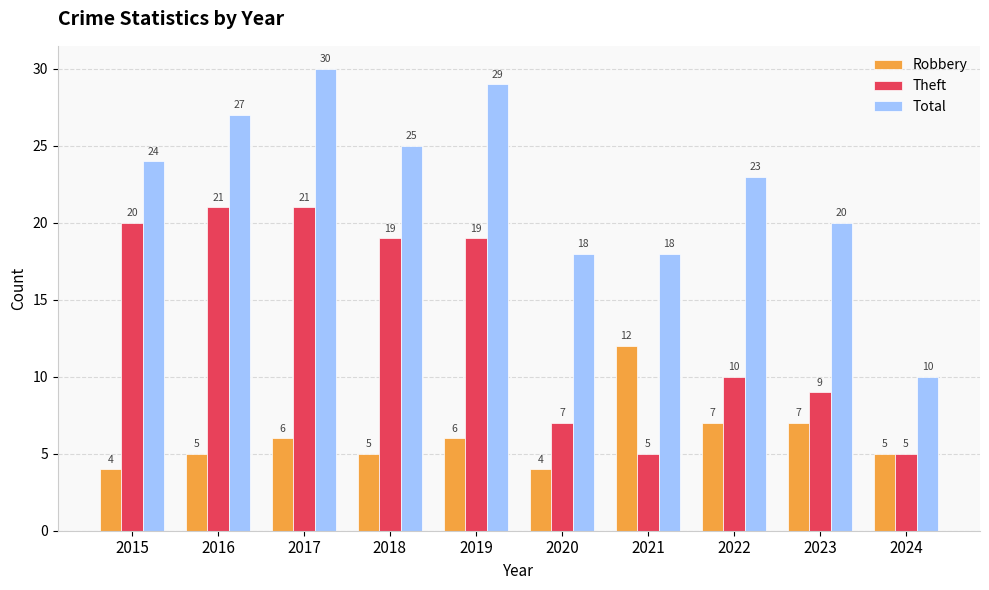

Which series has the largest range (max minus min)?

Total